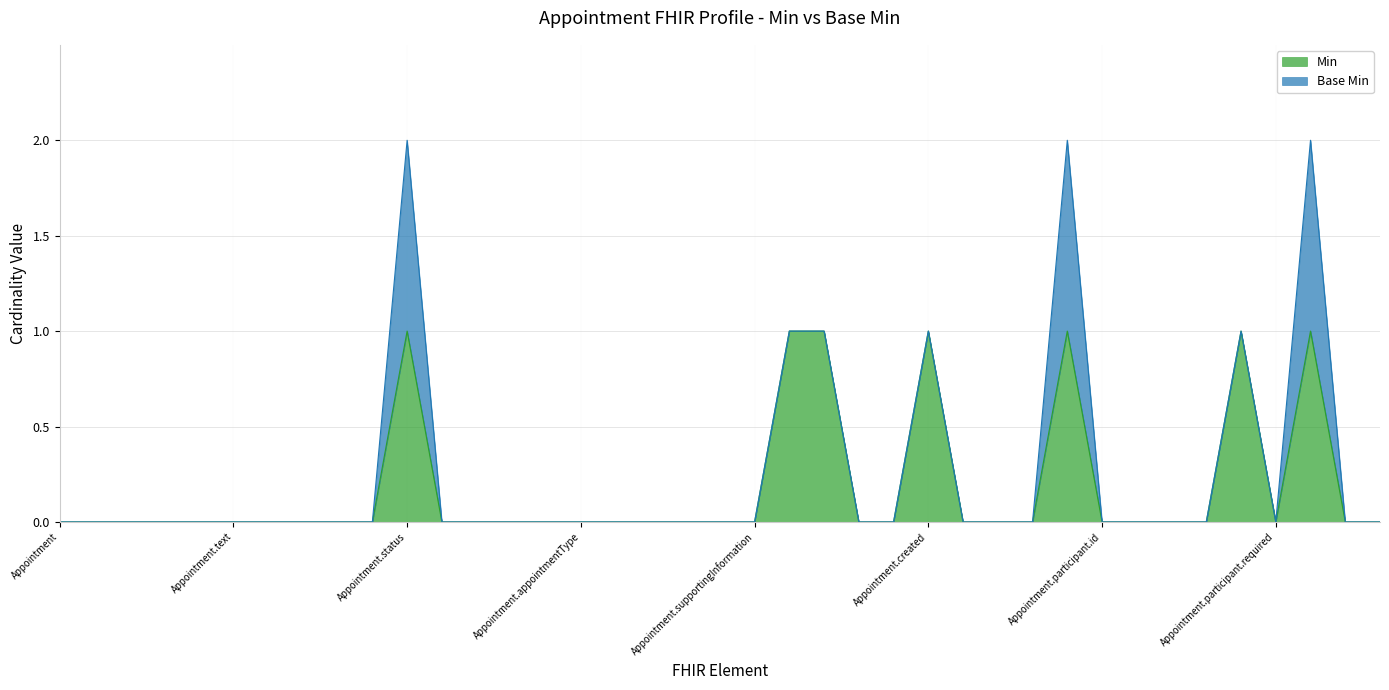

Is it true that Min equals 0 at Appointment.text?

True